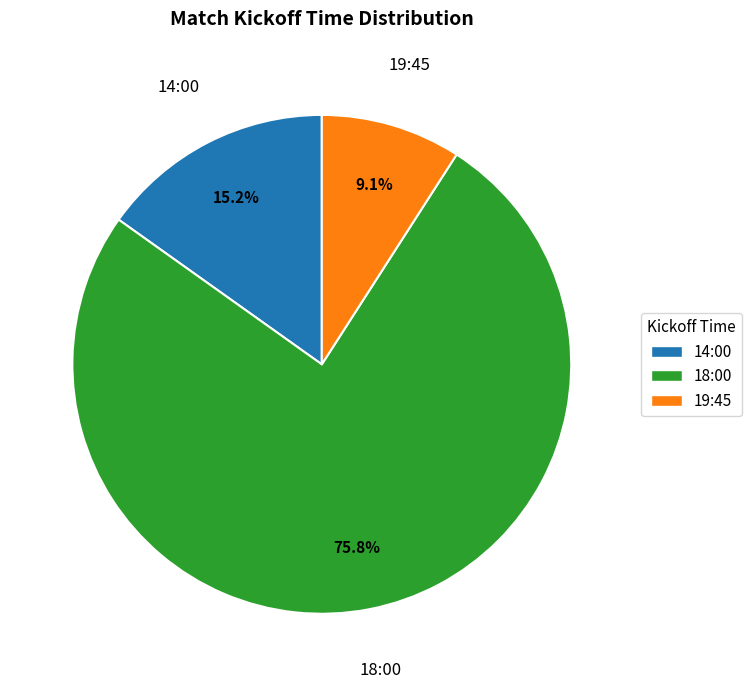

What is the ratio of the value at 14:00 to the value at 18:00?

0.2